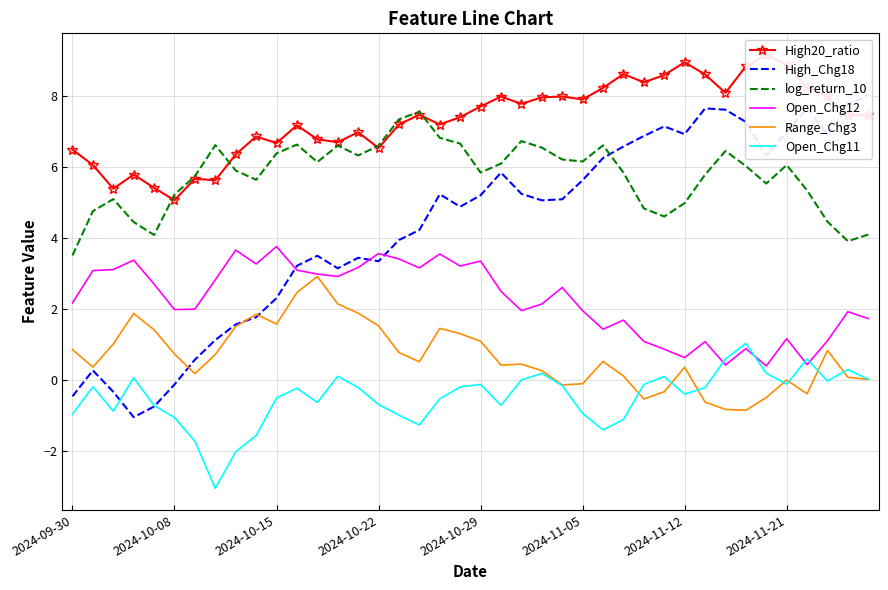

What is the value of the Range_Chg3 point at the 27th from the left?

0.5